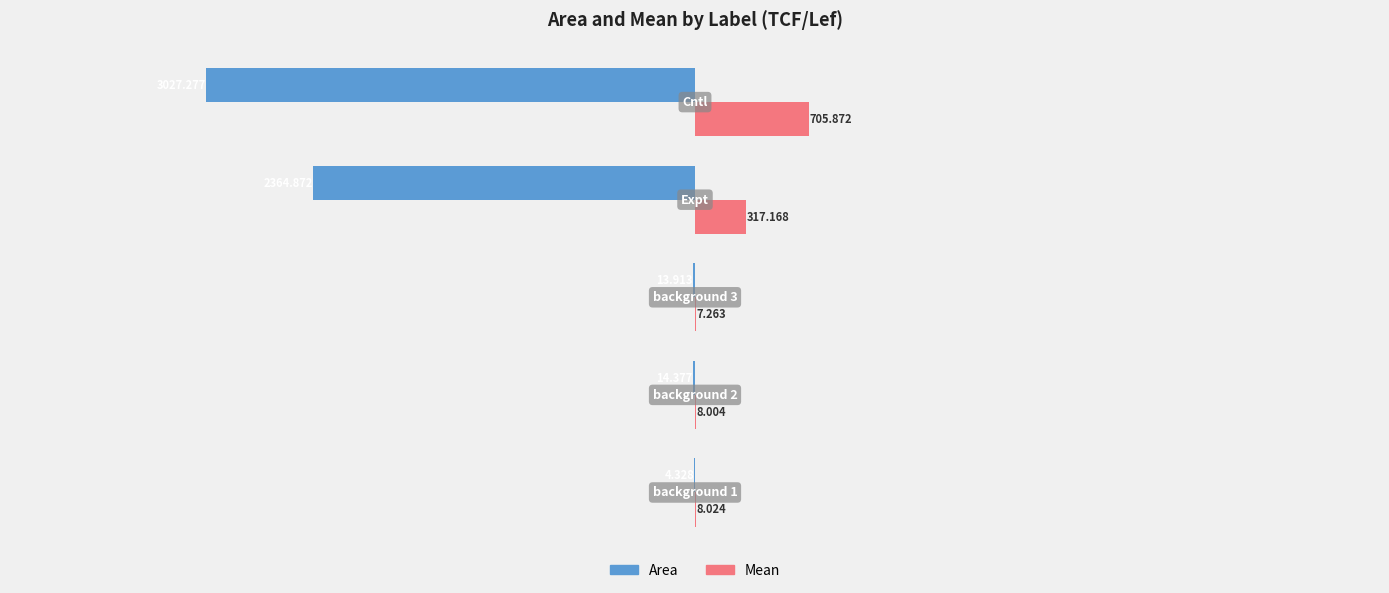

Count the number of categories in the chart.

5